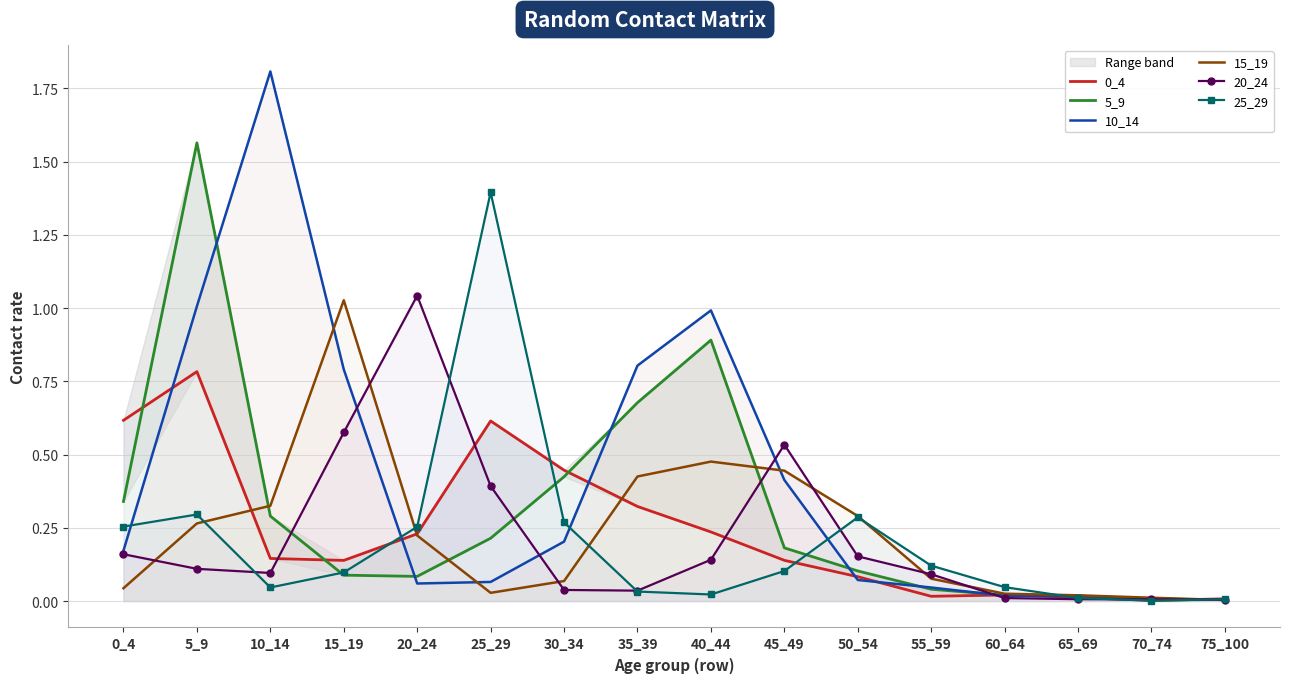

What is the total value across all series at 65_69?

0.1